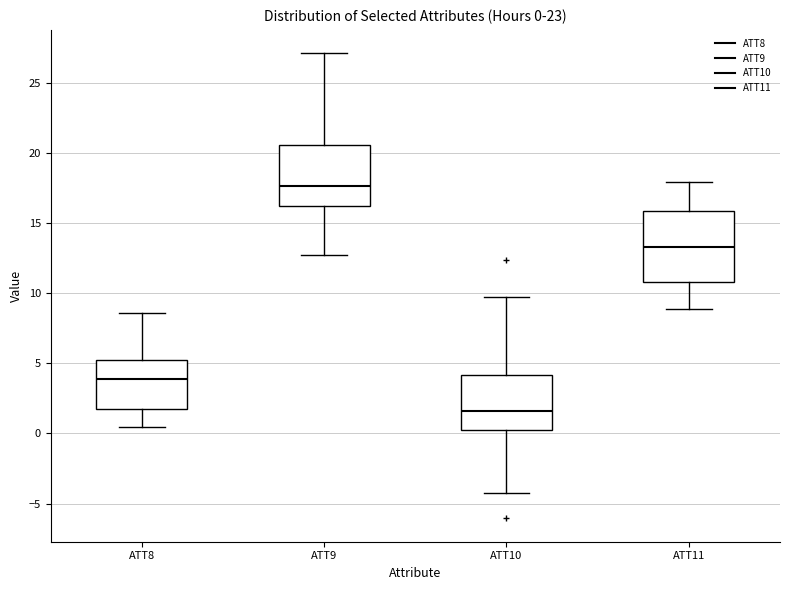

Comparing the boxes themselves (not the whiskers), which one is the tallest?

ATT11